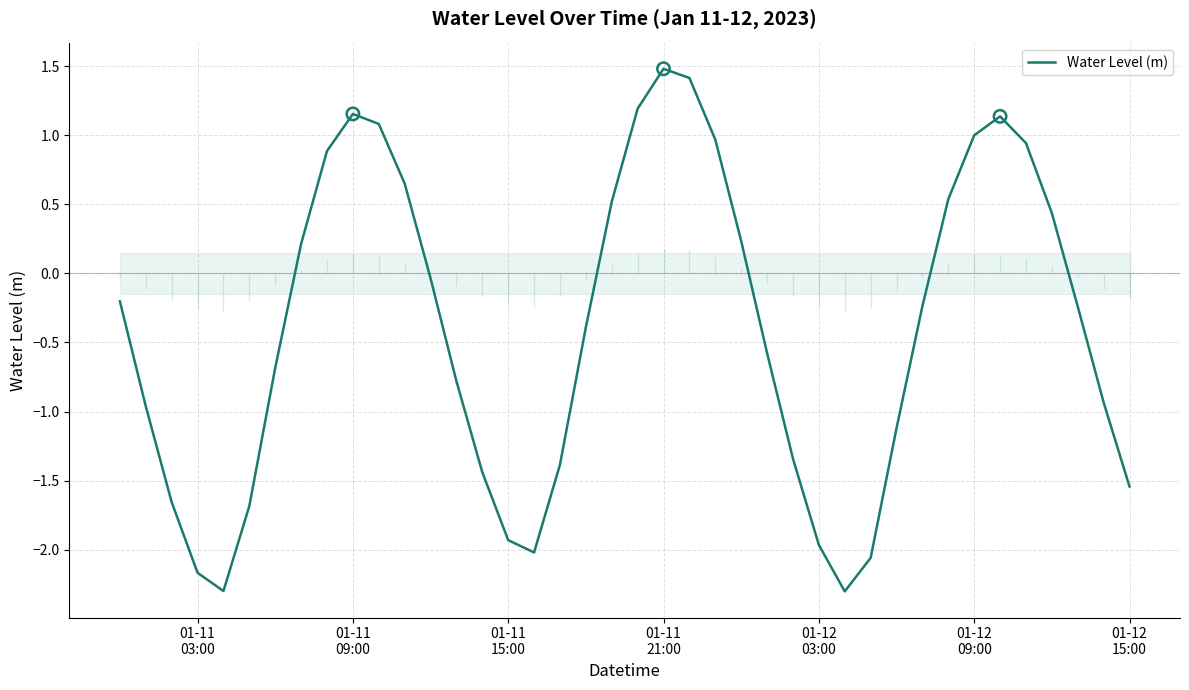

What is the highest value of the Water Level (m) series?

1.5